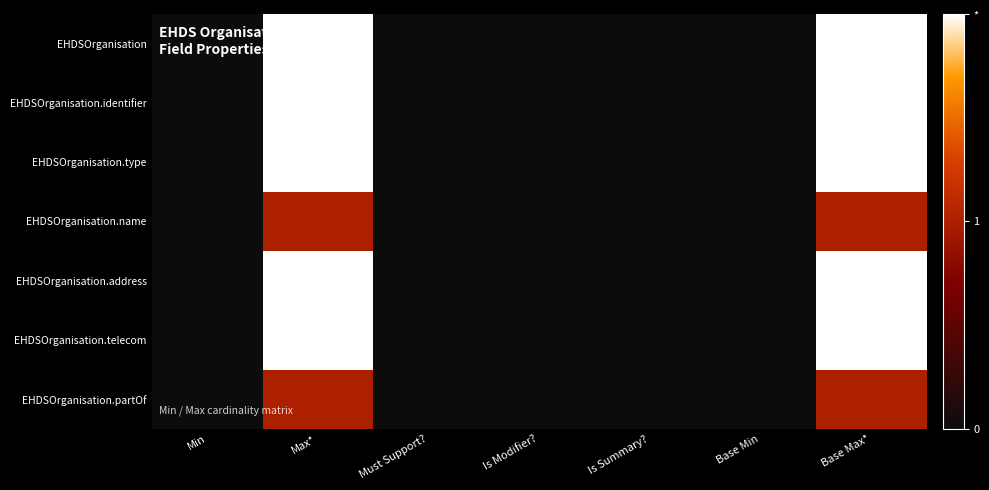

What is the spread (max minus min) of values at Max*?

1